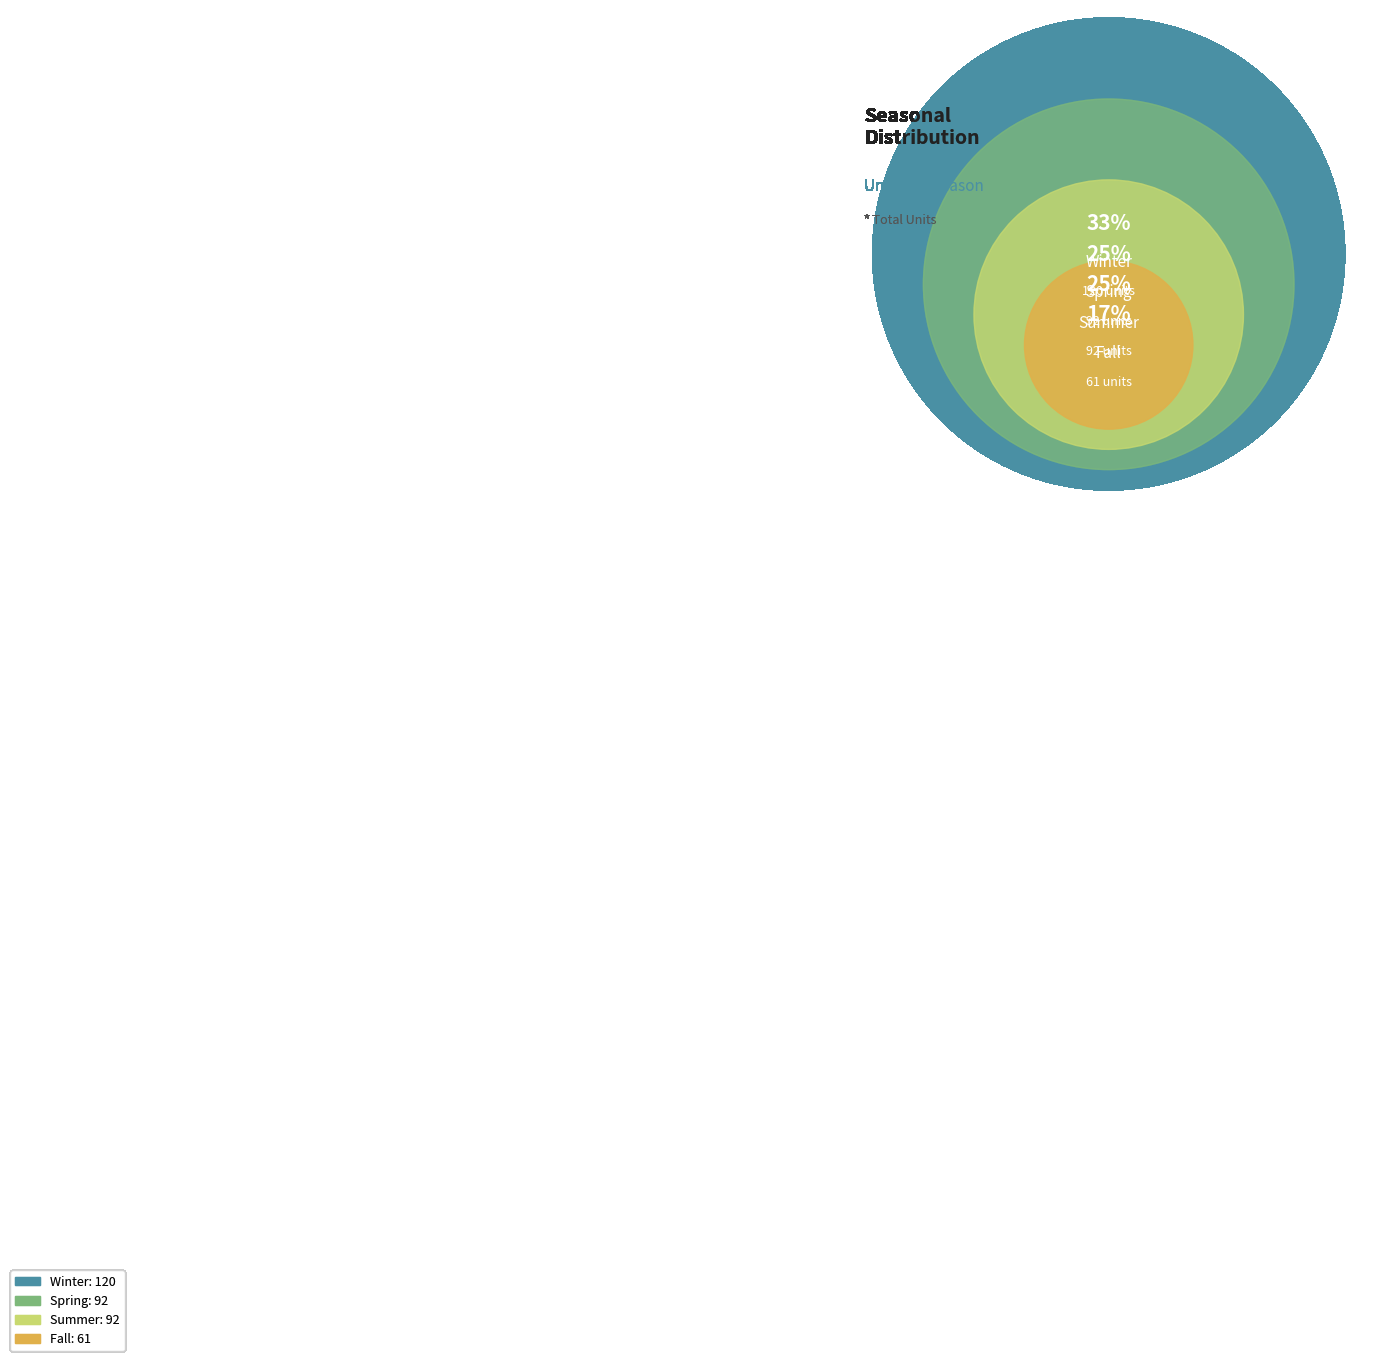

True or false: Fall accounts for 17% of the total.

True